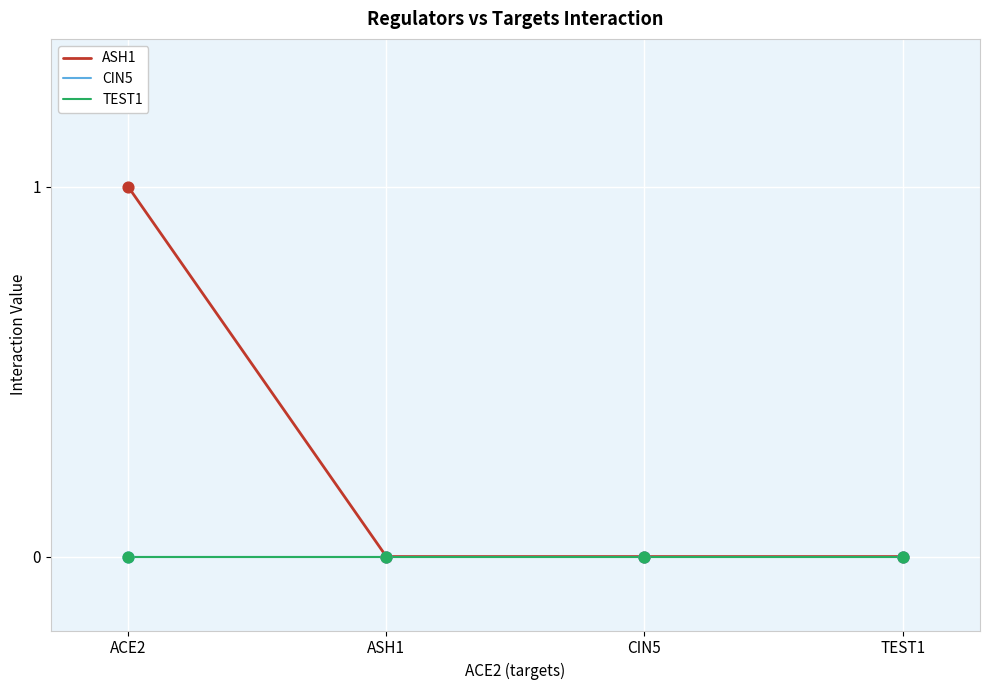

At which category is the sum across all series the highest?

ACE2